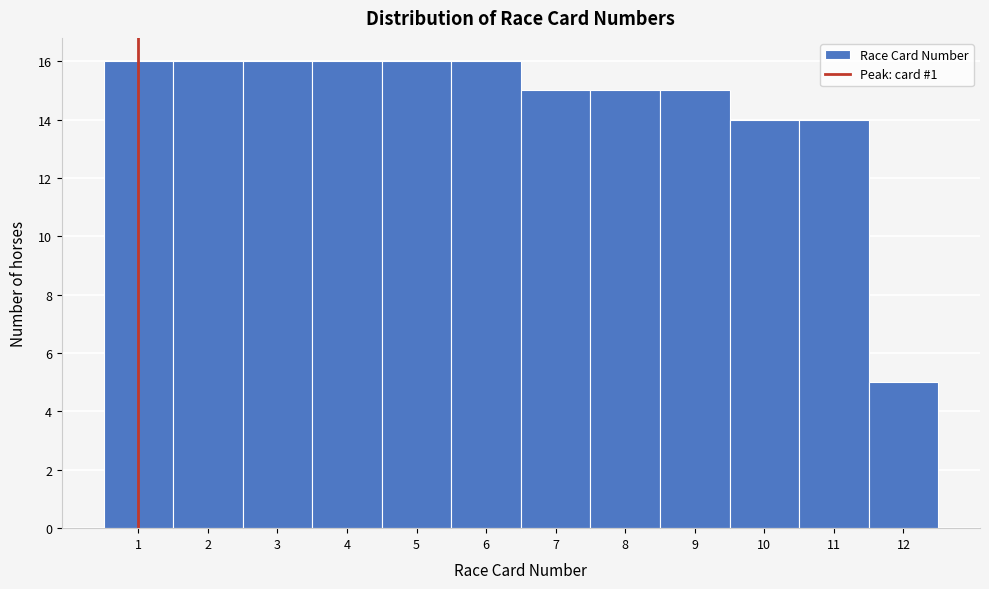

What is the height of the bar covering 11.5 to 12.5 on the x-axis? The values are not printed on the chart, so give them approximately, as read against the axis.

5